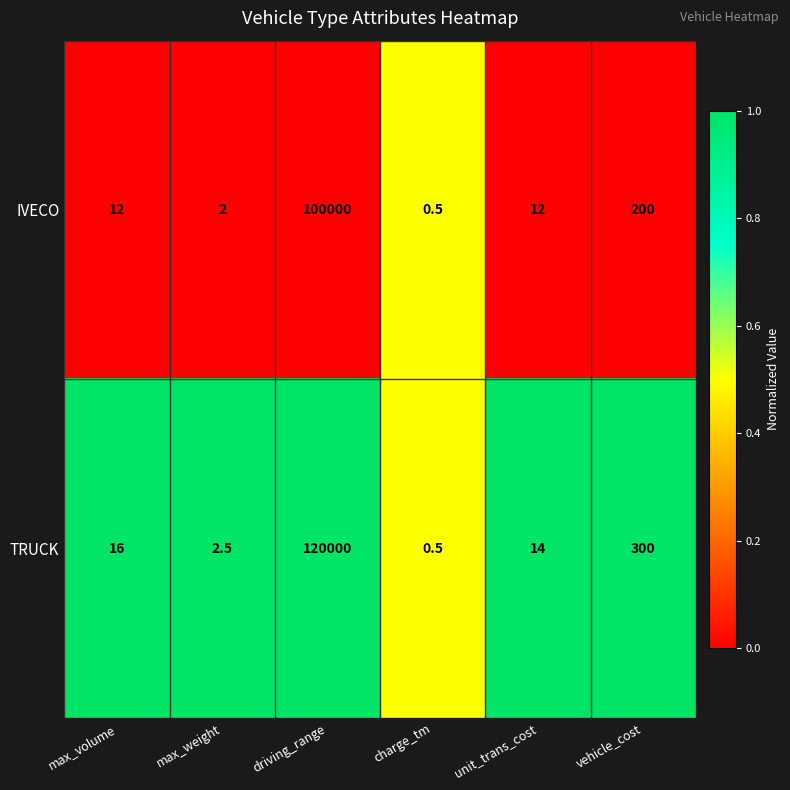

Between charge_tm and vehicle_cost, which series saw the biggest shift?

TRUCK